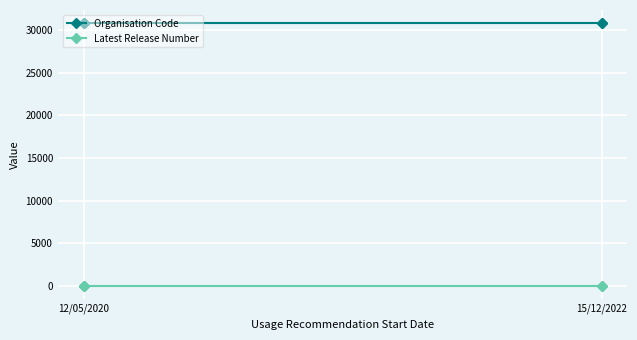

Does the chart display data point markers on the line(s)?

Yes